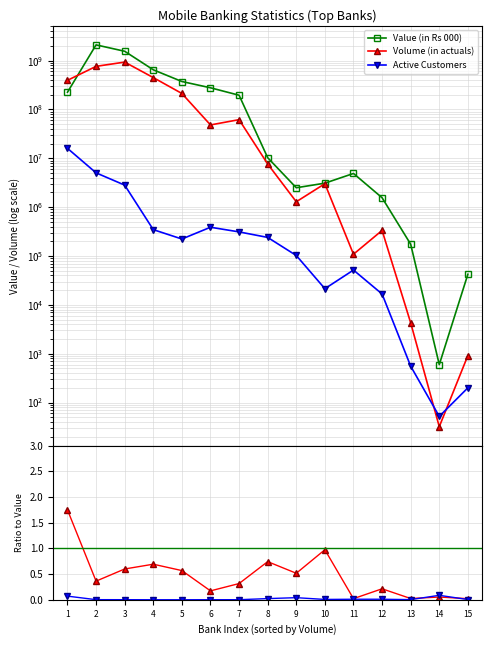

Which label corresponds to the smallest value in the chart?

4